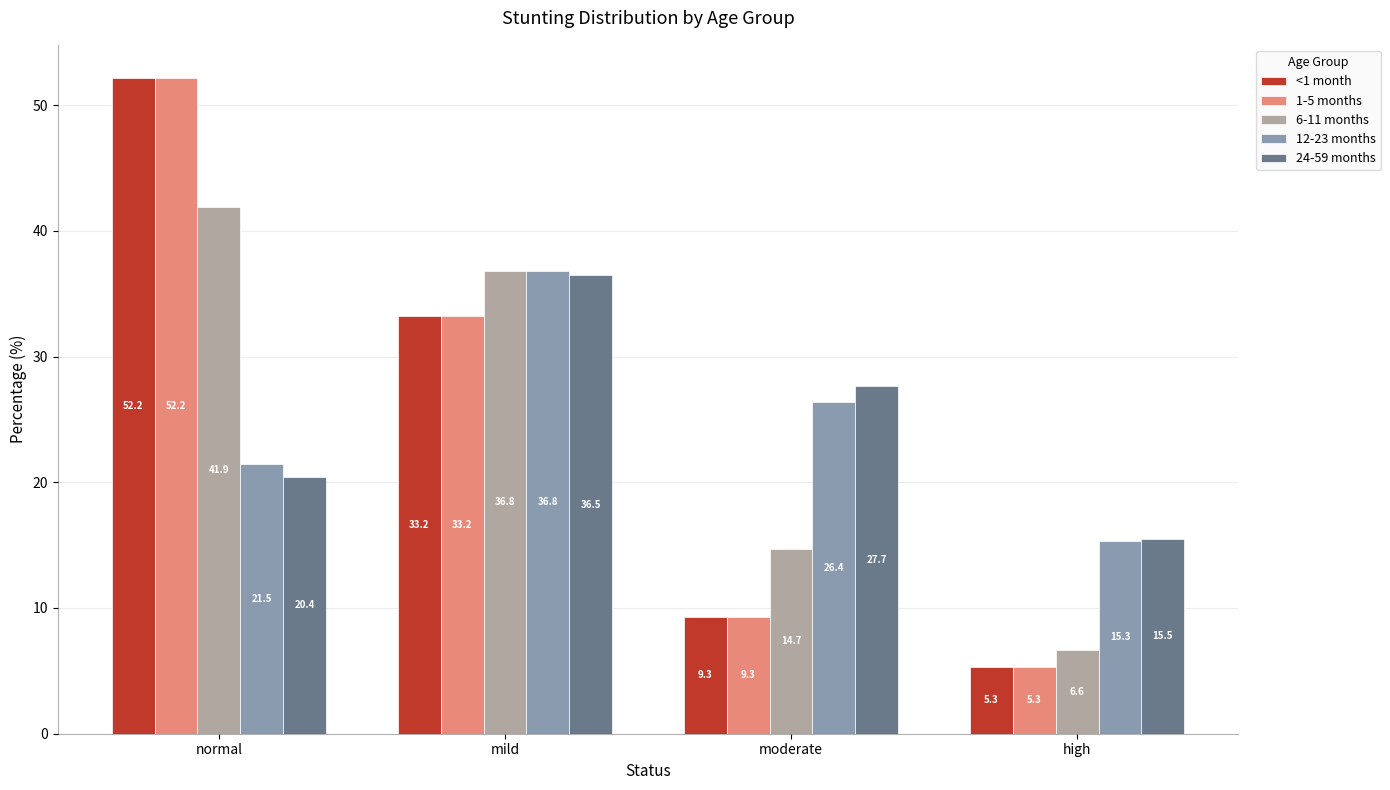

Reading right to left, extract all data points from this chart.

<1 month: high=5.3	moderate=9.3	mild=33.2	normal=52.2
1-5 months: high=5.3	moderate=9.3	mild=33.2	normal=52.2
6-11 months: high=6.6	moderate=14.7	mild=36.8	normal=41.9
12-23 months: high=15.3	moderate=26.4	mild=36.8	normal=21.5
24-59 months: high=15.5	moderate=27.7	mild=36.5	normal=20.4